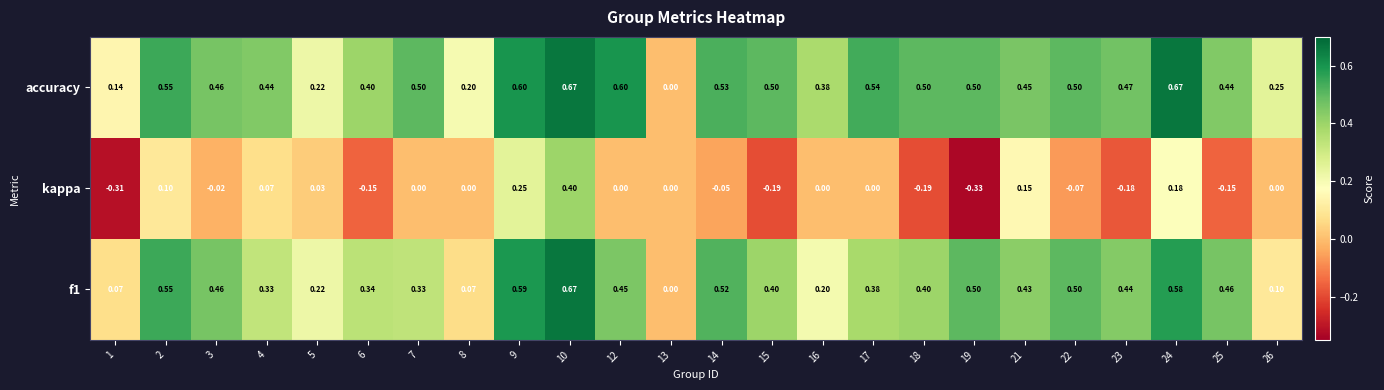

Is the value of kappa at 8 greater than the value of accuracy at 4?

No